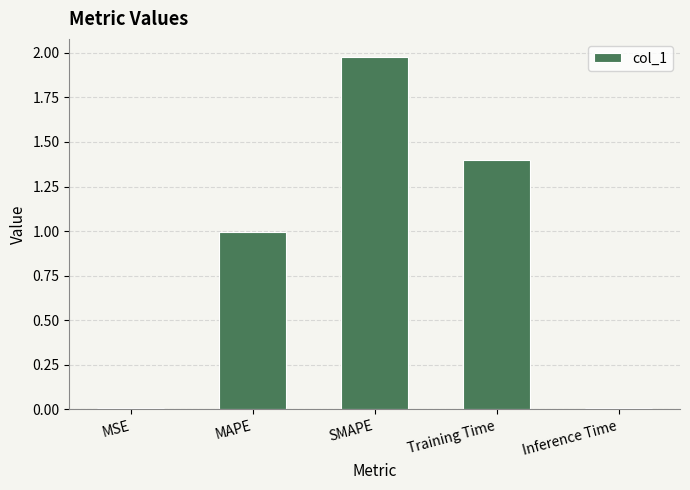

What is the difference between the values at MSE and Training Time?

1.4